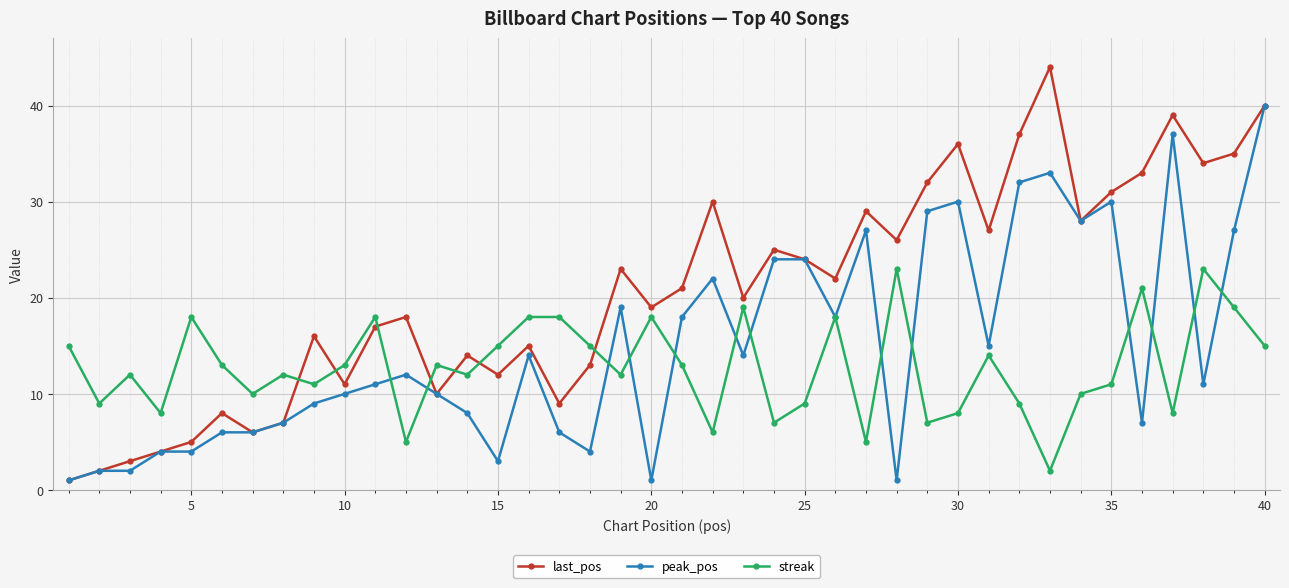

How many interior local valleys does the last_pos series have?

12